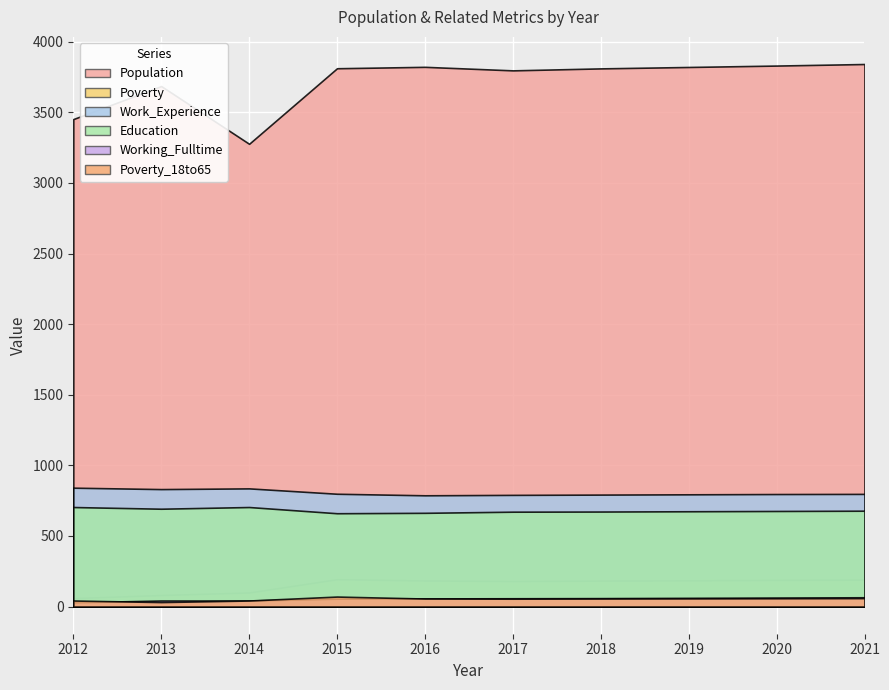

List the labels in order of Poverty value, smallest first.

2012, 2013, 2014, 2017, 2018, 2016, 2019, 2020, 2021, 2015